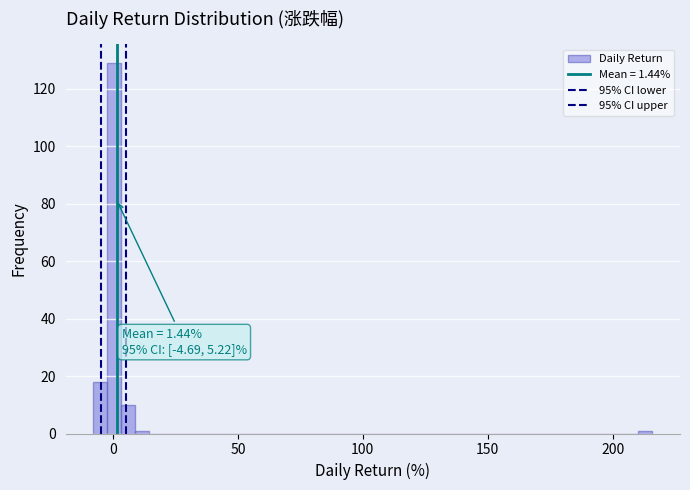

Read against the x-axis, roughly where is the centre of the tallest bar?

0